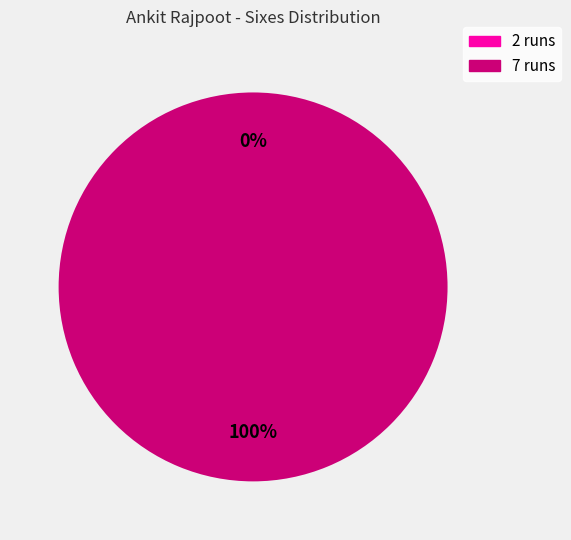

To the nearest percent, what is the difference between the 2 runs and 7 runs slice percentages?

100%